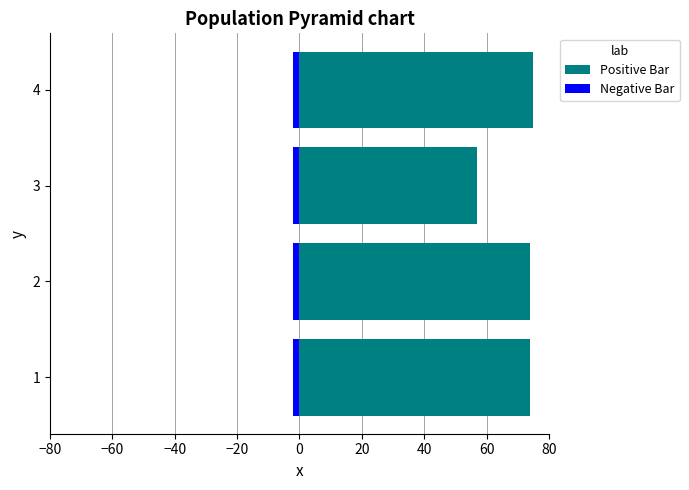

Rank the series by their maximum value, from highest to lowest.

Positive Bar, Negative Bar